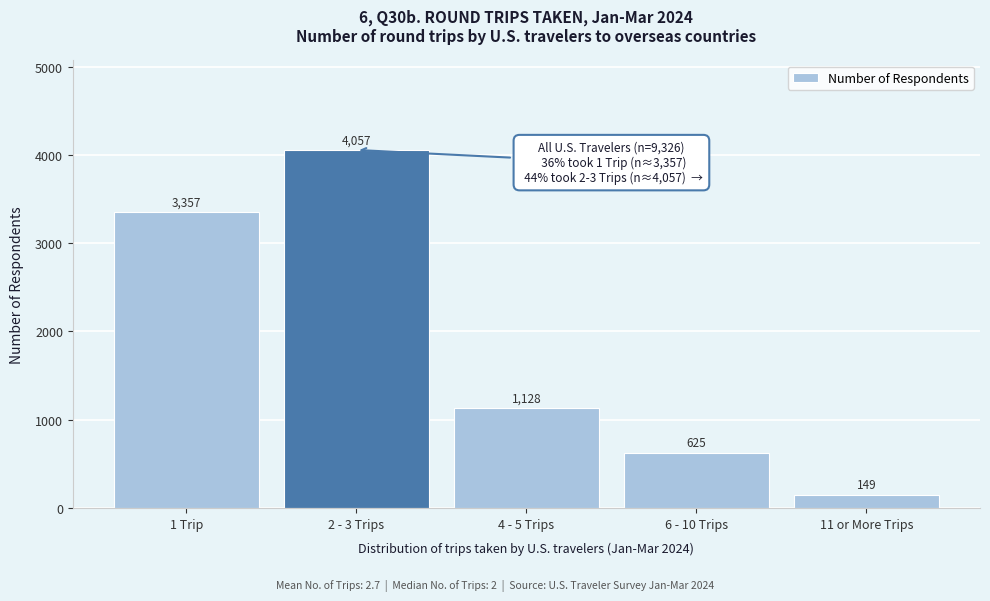

Reading right to left, list all the values displayed in this chart.

11 or More Trips=149	6 - 10 Trips=625	4 - 5 Trips=1128	2 - 3 Trips=4057	1 Trip=3357